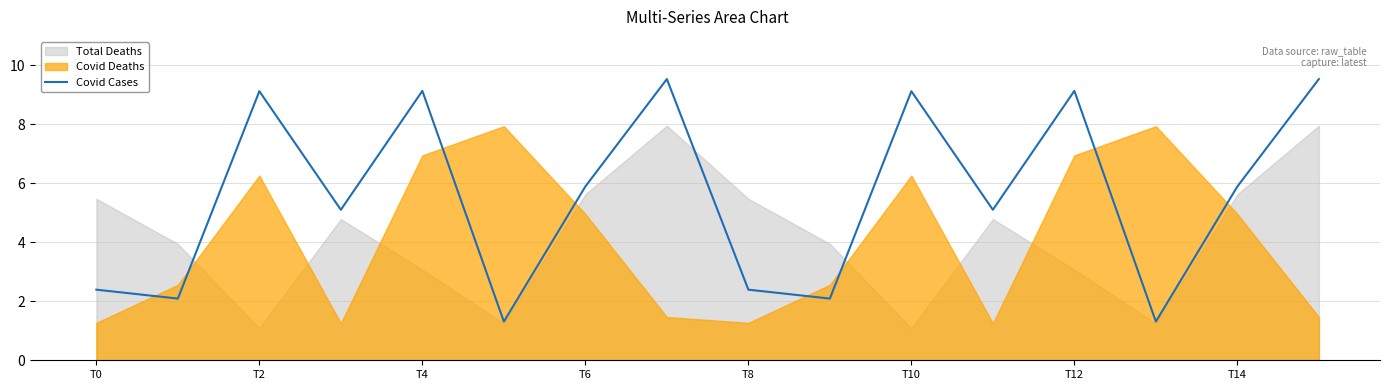

What is the highest value of the Covid Cases series?

9.5